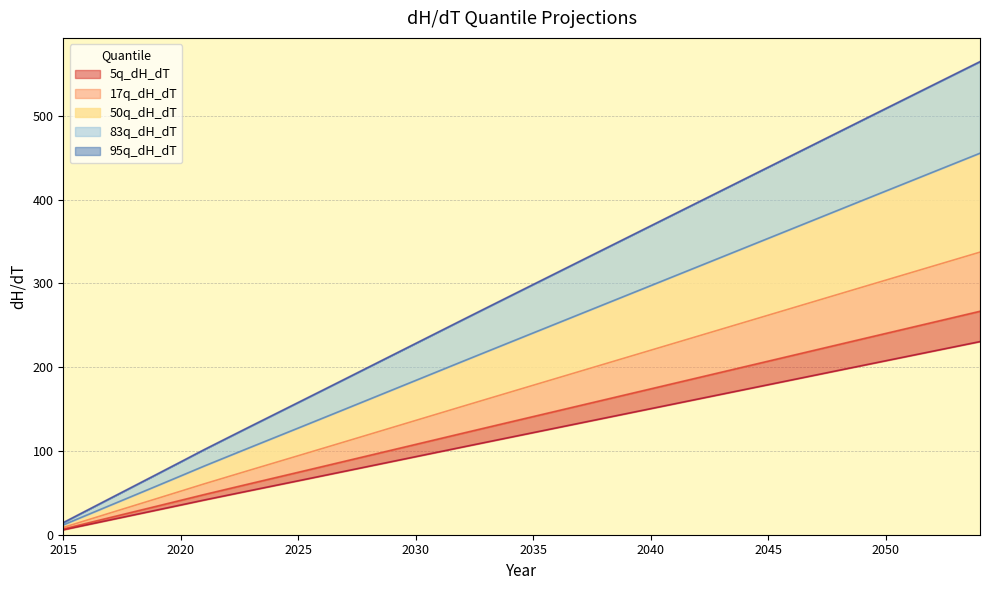

Rank the series at 2050 from highest to lowest value.

95q_dH_dT, 83q_dH_dT, 50q_dH_dT, 17q_dH_dT, 5q_dH_dT